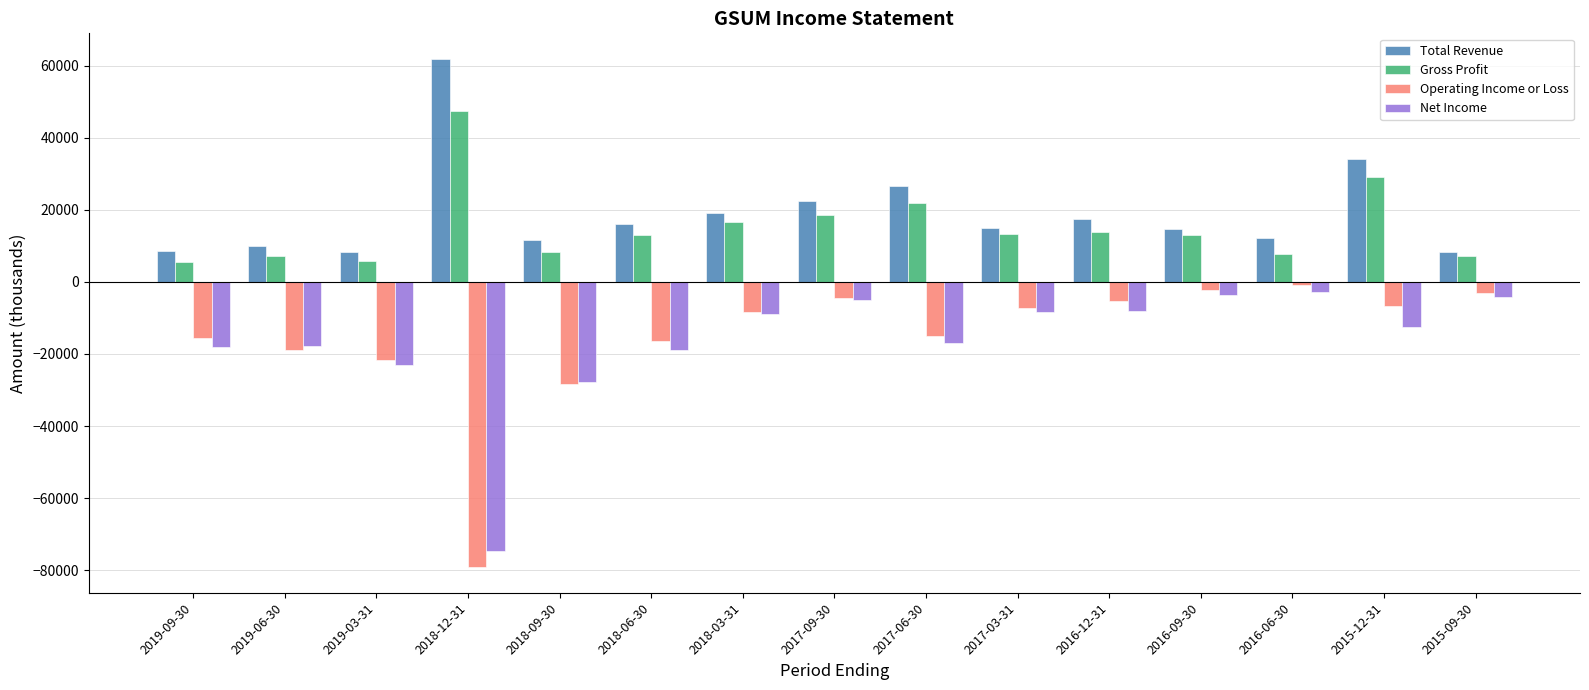

What is the spread (max minus min) of values at 2017-09-30?

27600